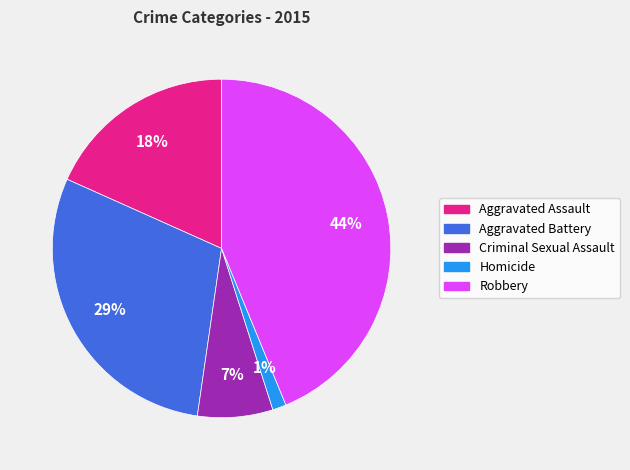

The Aggravated Assault slice represents 32% of the pie. True or false?

False